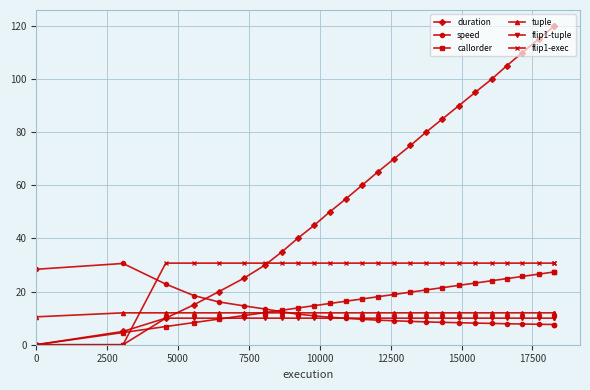

Count the number of data series in this chart.

6